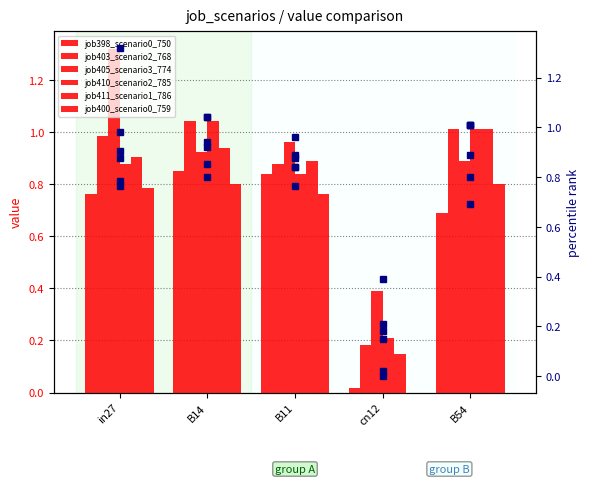

Reading left to right, transcribe all the data shown in this chart.

job398_scenario0_750: in27=0.8	B14=0.9	B11=0.8	cn12=0.0	B54=0.7
job403_scenario2_768: in27=1.0	B14=1.0	B11=0.9	cn12=0.2	B54=1.0
job405_scenario3_774: in27=1.3	B14=0.9	B11=1.0	cn12=0.4	B54=0.9
job410_scenario2_785: in27=0.9	B14=1.0	B11=0.8	cn12=0.2	B54=1.0
job411_scenario1_786: in27=0.9	B14=0.9	B11=0.9	cn12=0.1	B54=1.0
job400_scenario0_759: in27=0.8	B14=0.8	B11=0.8	cn12=0.0	B54=0.8